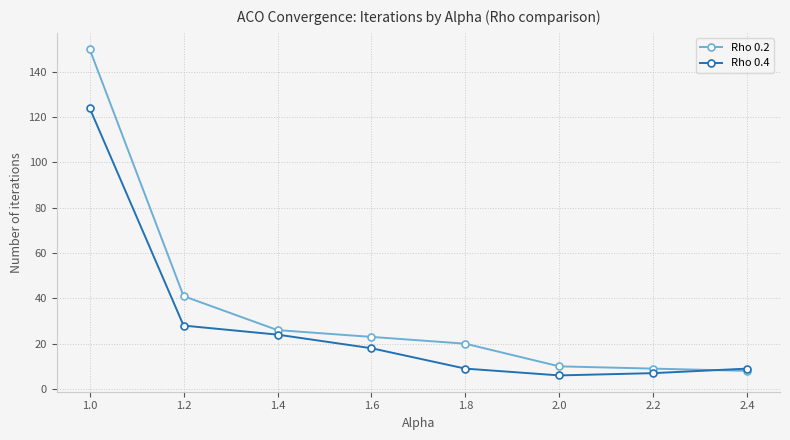

How many data points in Rho 0.2 are less than 23?

4